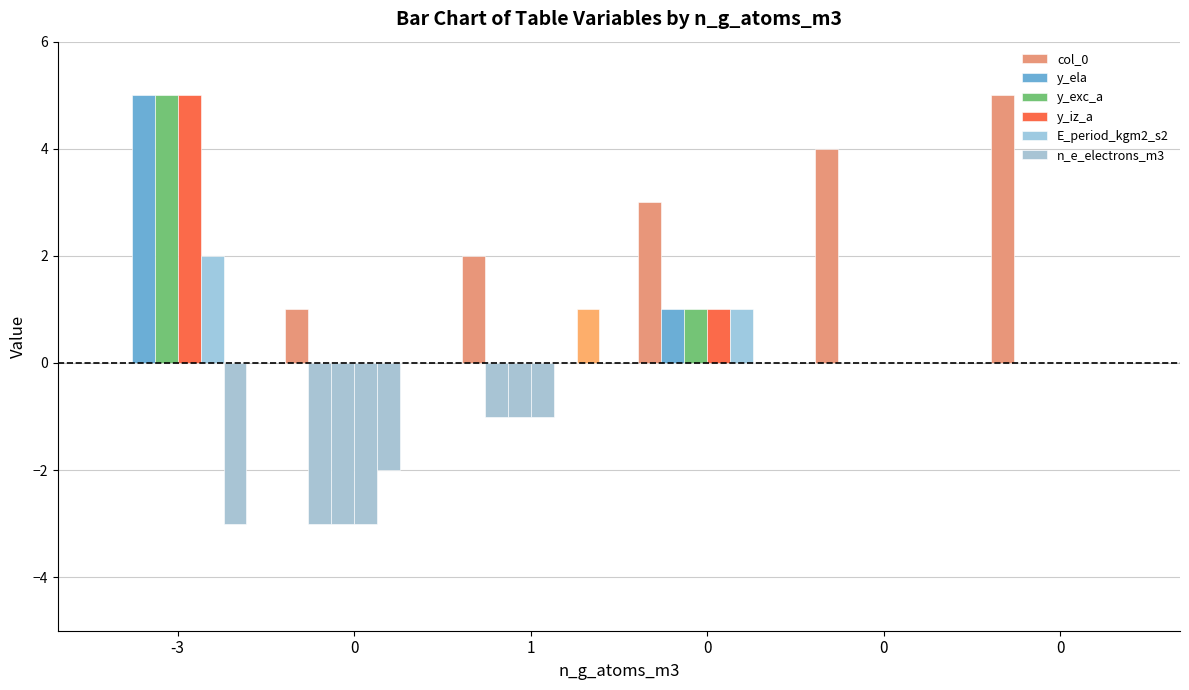

At how many categories does at least one series exceed 3?

3